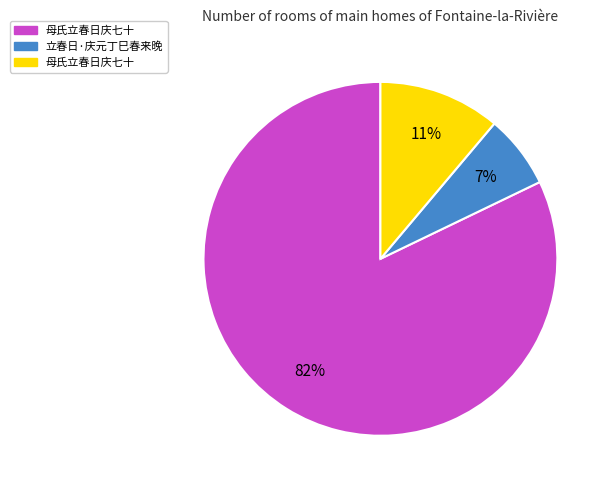

Does any single category account for the majority?

Yes